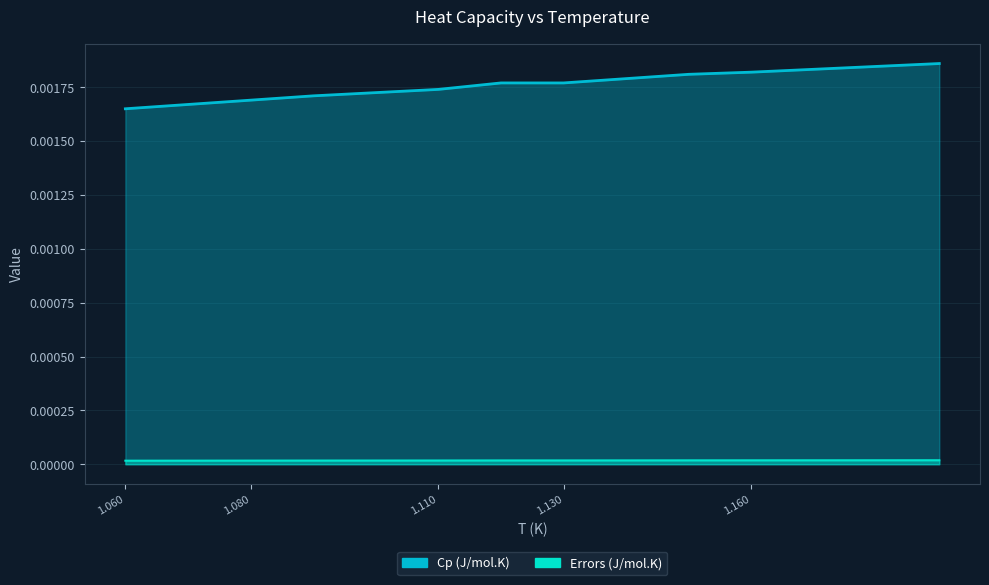

At how many categories does at least one series exceed 0?

10